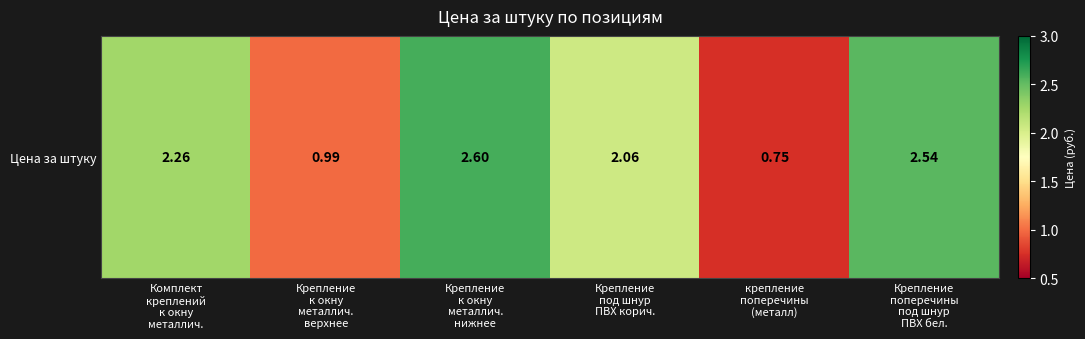

The chart shows a value of 0.4 at Крепление
к окну
металлич.
верхнее. True or false?

False